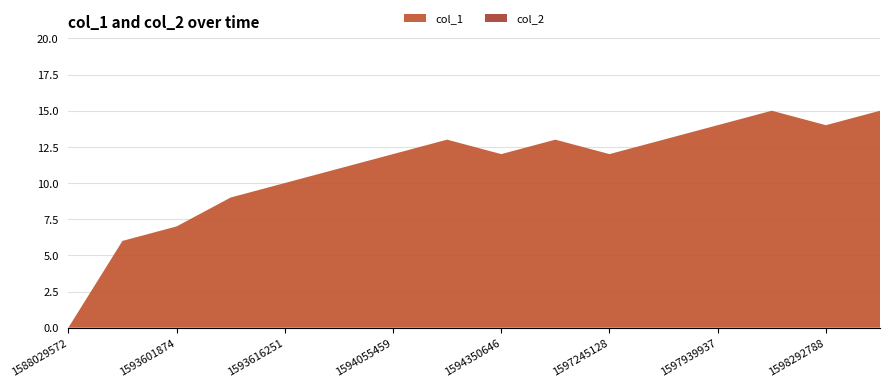

Reading left to right, transcribe all the data shown in this chart.

col_1: 1588029572=0	1593576687=6	1593601874=7	1593612652=9	1593616251=10	1593630608=11	1594055459=12	1594235438=13	1594350646=12	1595031047=13	1597245128=12	1597615964=13	1597939937=14	1597947125=15	1598292788=14	1598933504=15
col_2: 1588029572=0	1593576687=0	1593601874=0	1593612652=0	1593616251=0	1593630608=0	1594055459=0	1594235438=0	1594350646=0	1595031047=0	1597245128=0	1597615964=0	1597939937=0	1597947125=0	1598292788=0	1598933504=0